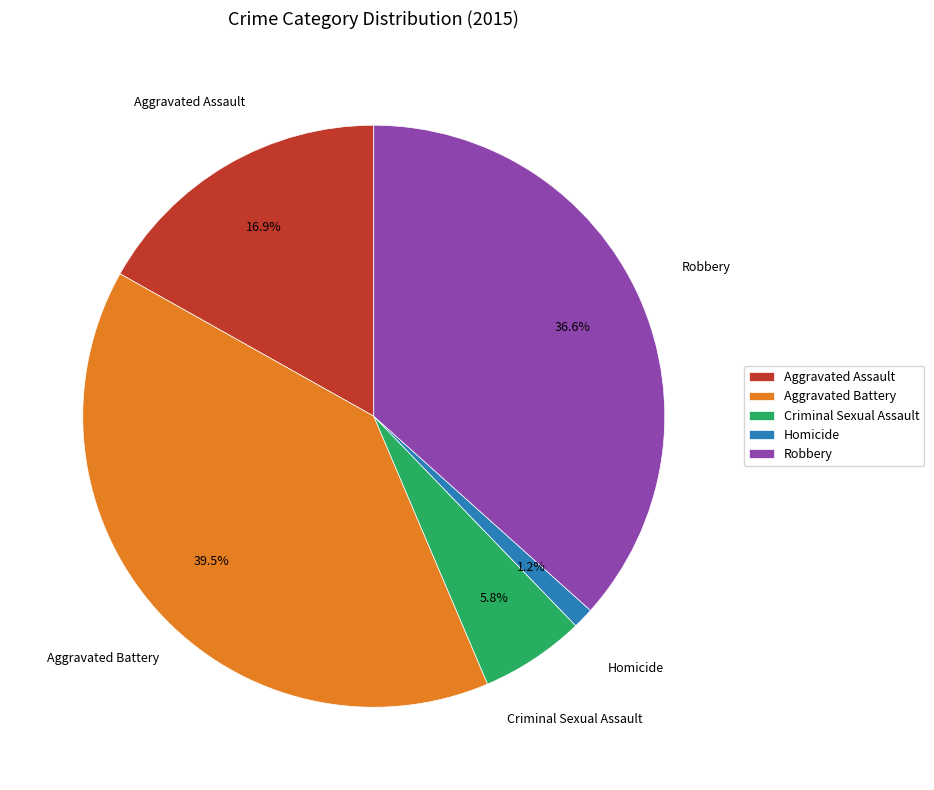

What is the total percentage of Criminal Sexual Assault and Homicide?

7.0%